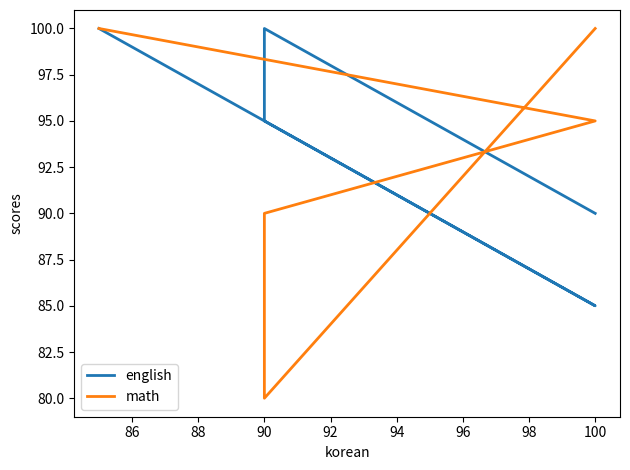

Reading left to right, extract all data points from this chart.

english: 90	100	95	85	100
math: 100	80	90	95	100